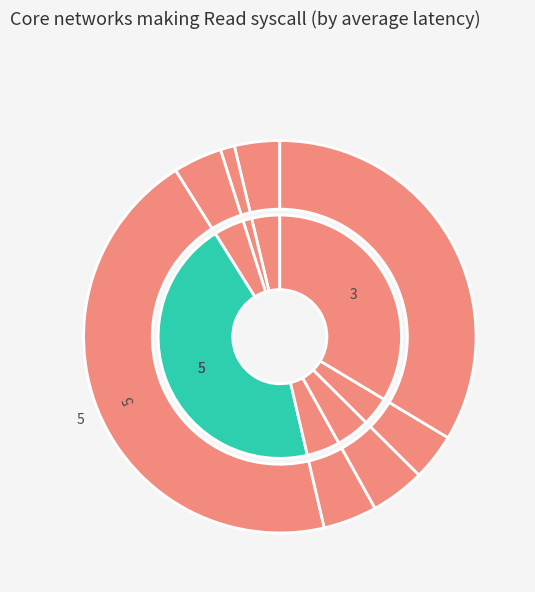

Rank the categories by value from lowest to highest.

2, 1, 8, 7, 4, 6, 3, 5